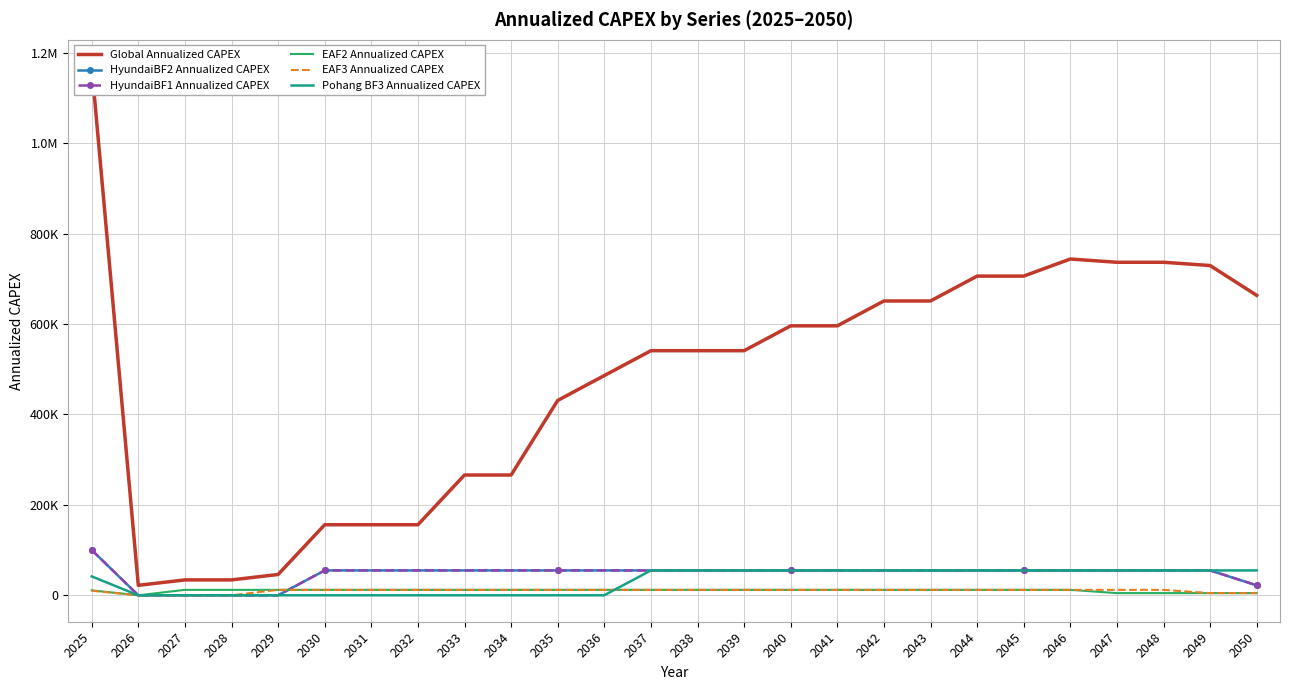

At which category is the sum across all series the highest?

2025